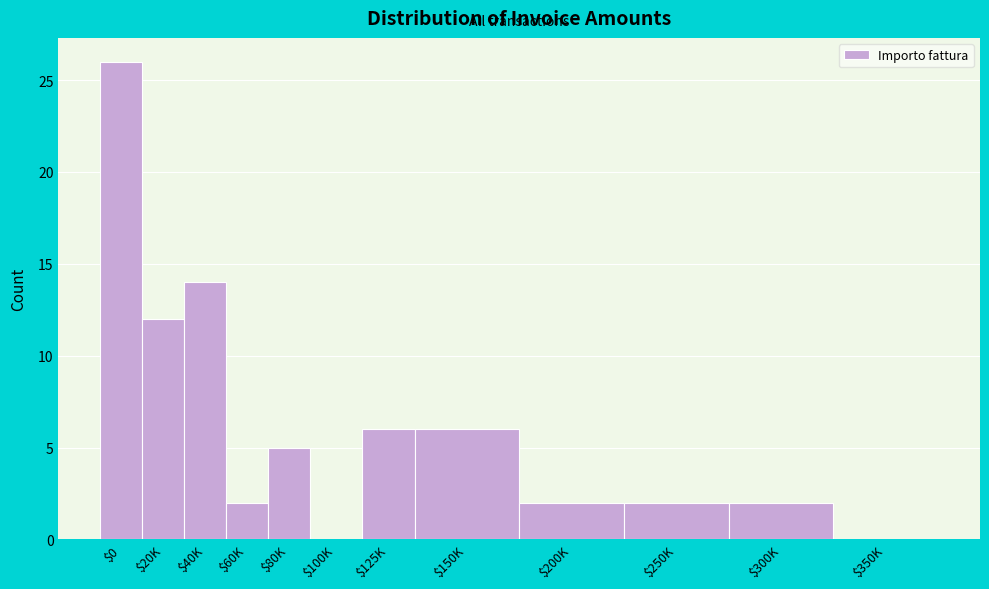

Where is the data nearest to the value 13?

$20K